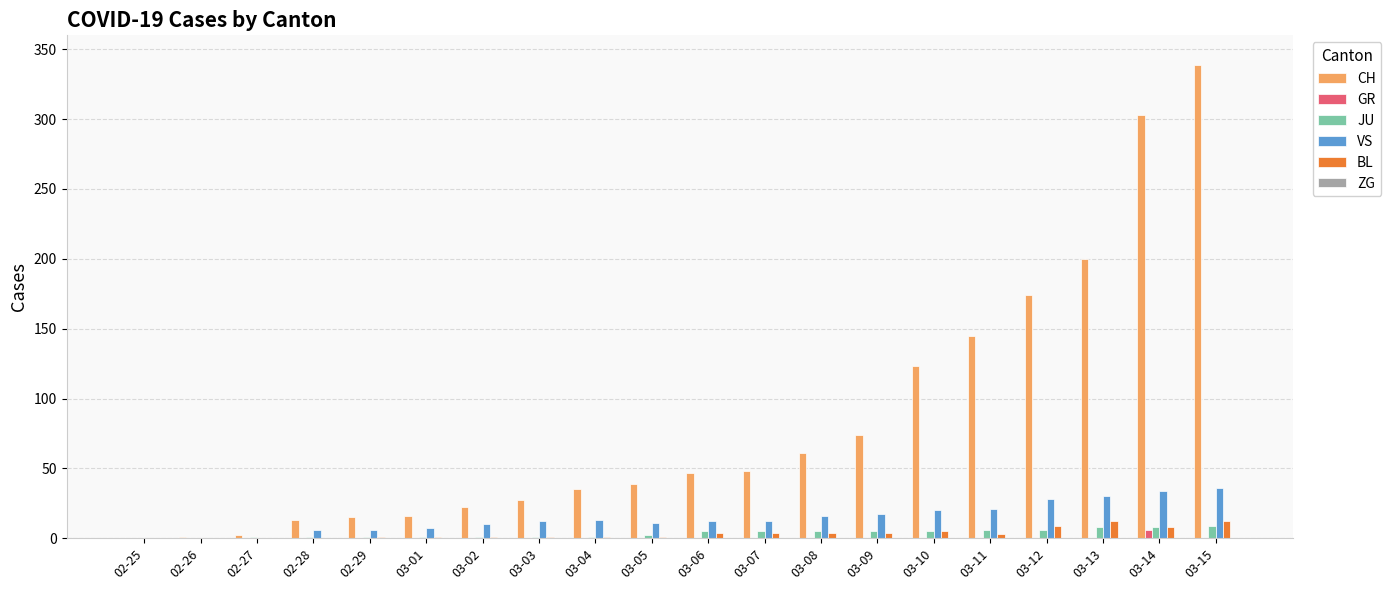

Does the chart contain stacked bars?

No